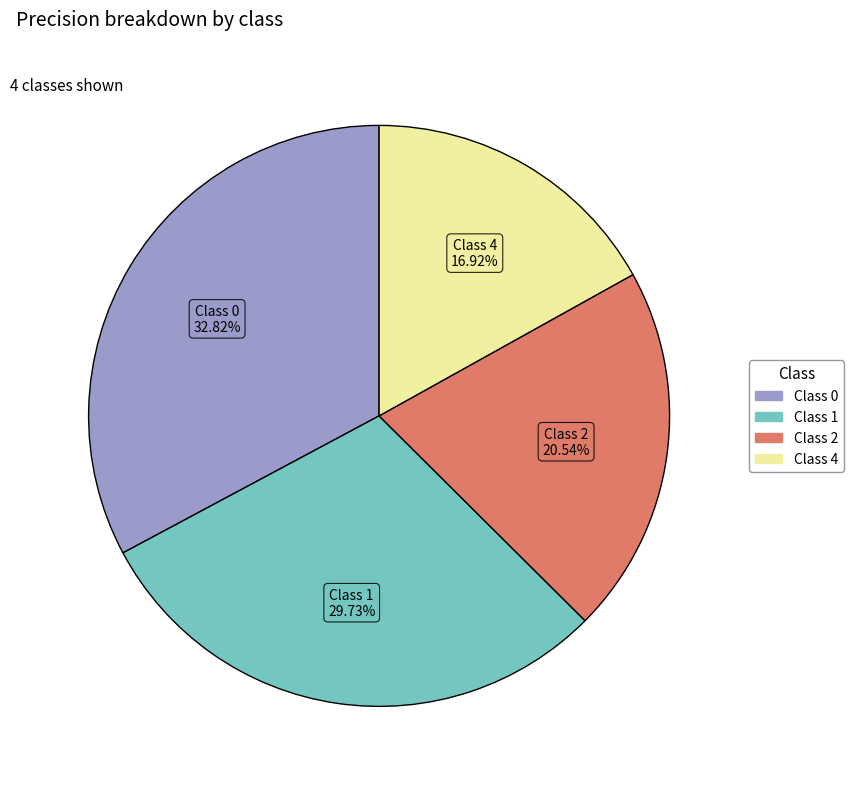

Is there any slice that represents more than half of the pie?

No